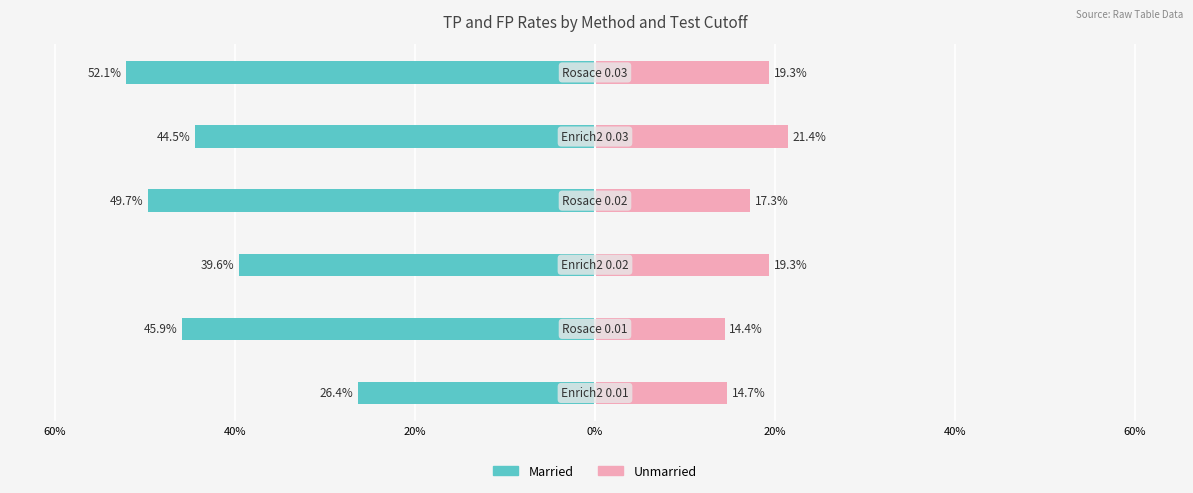

Which has a higher value, 20% or 40%?

20%